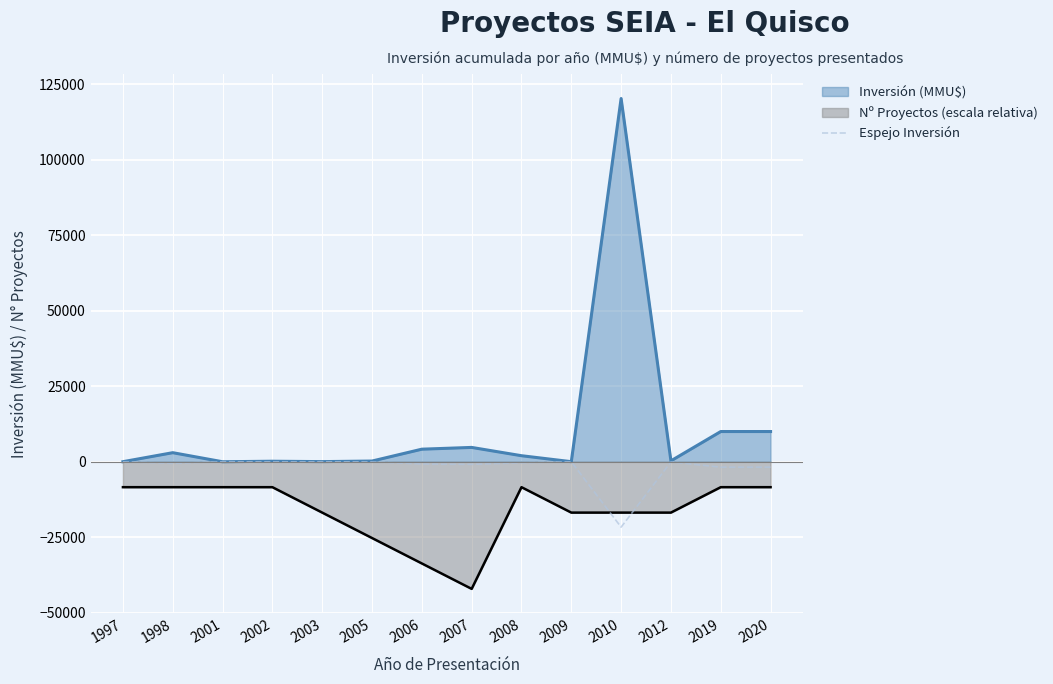

What is the sum of all values?

-27881.5